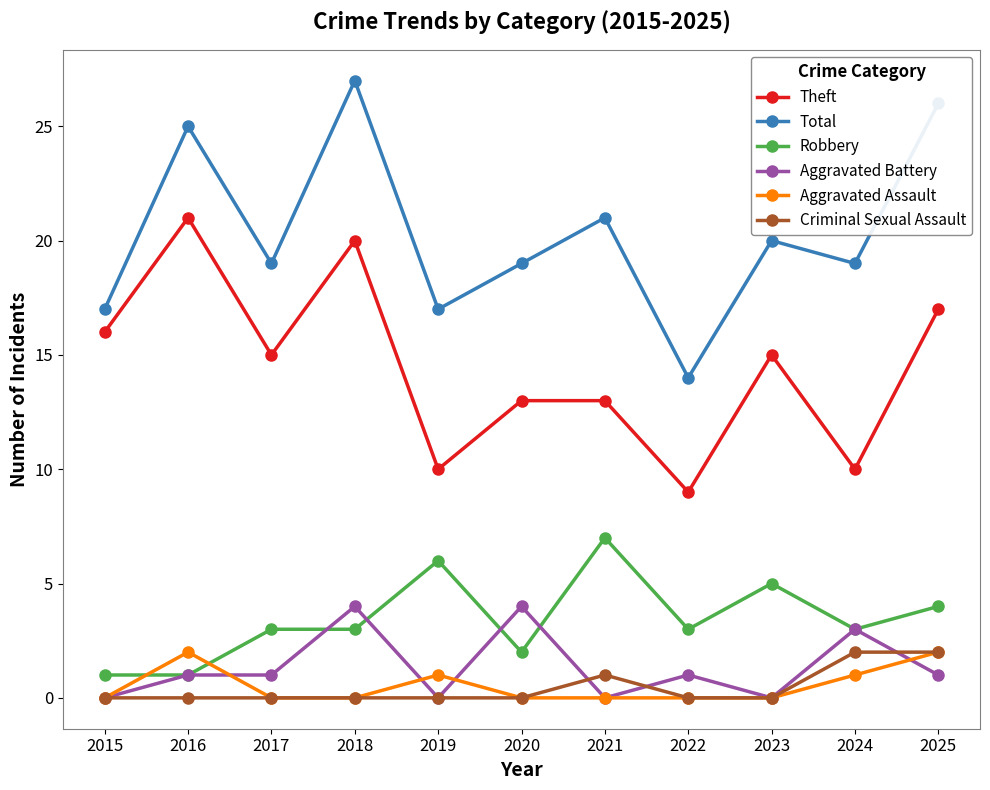

Where is the first local maximum for Aggravated Assault?

2016